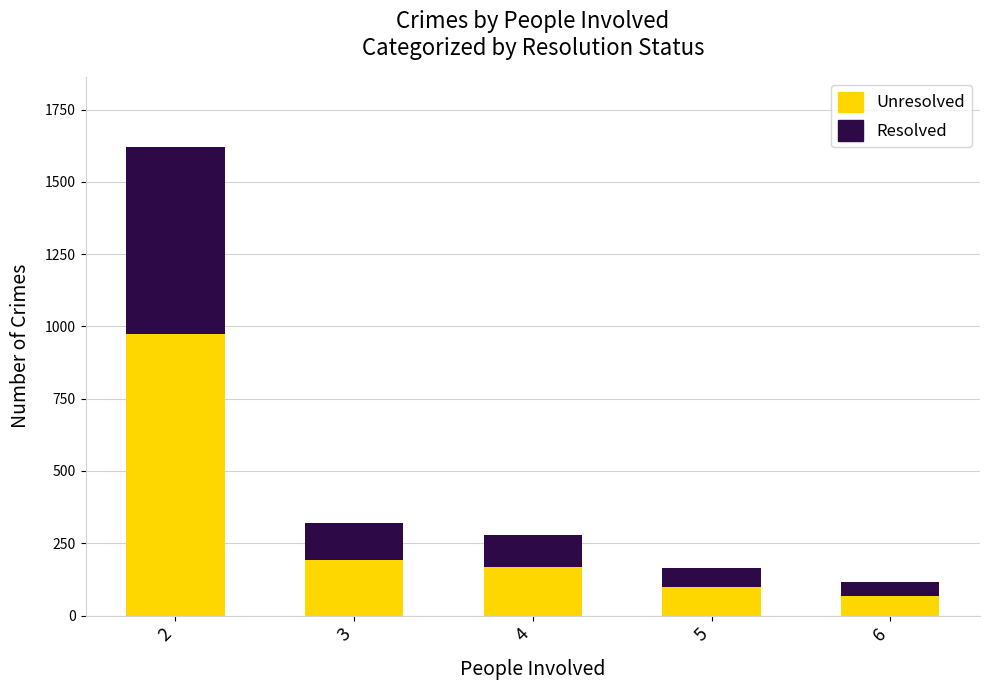

What is the minimum value for Unresolved?

69